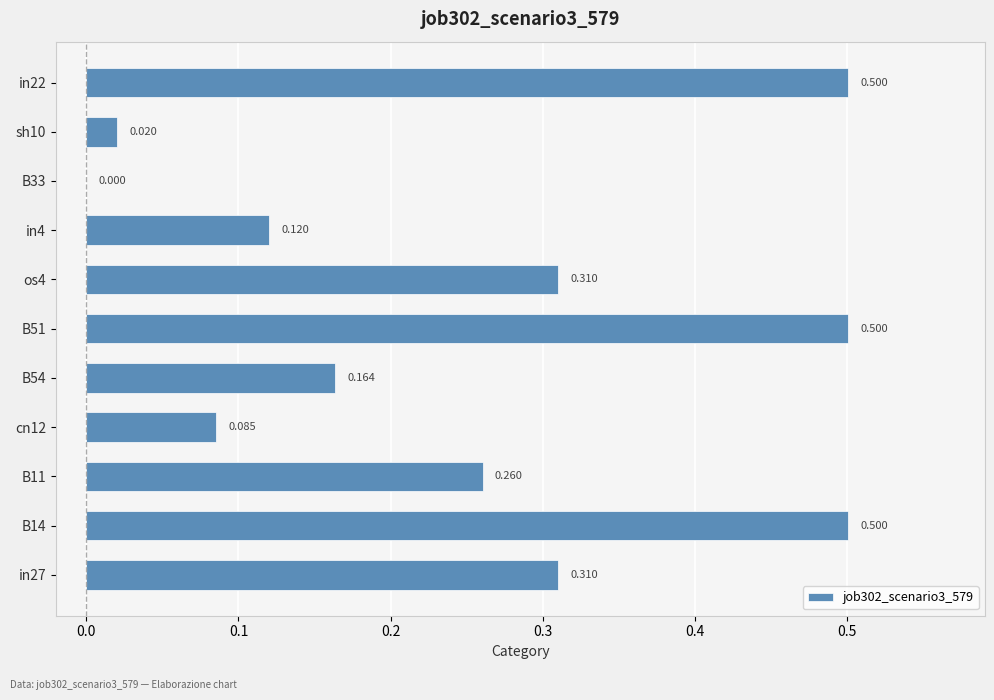

Count the number of values greater than 0.

10